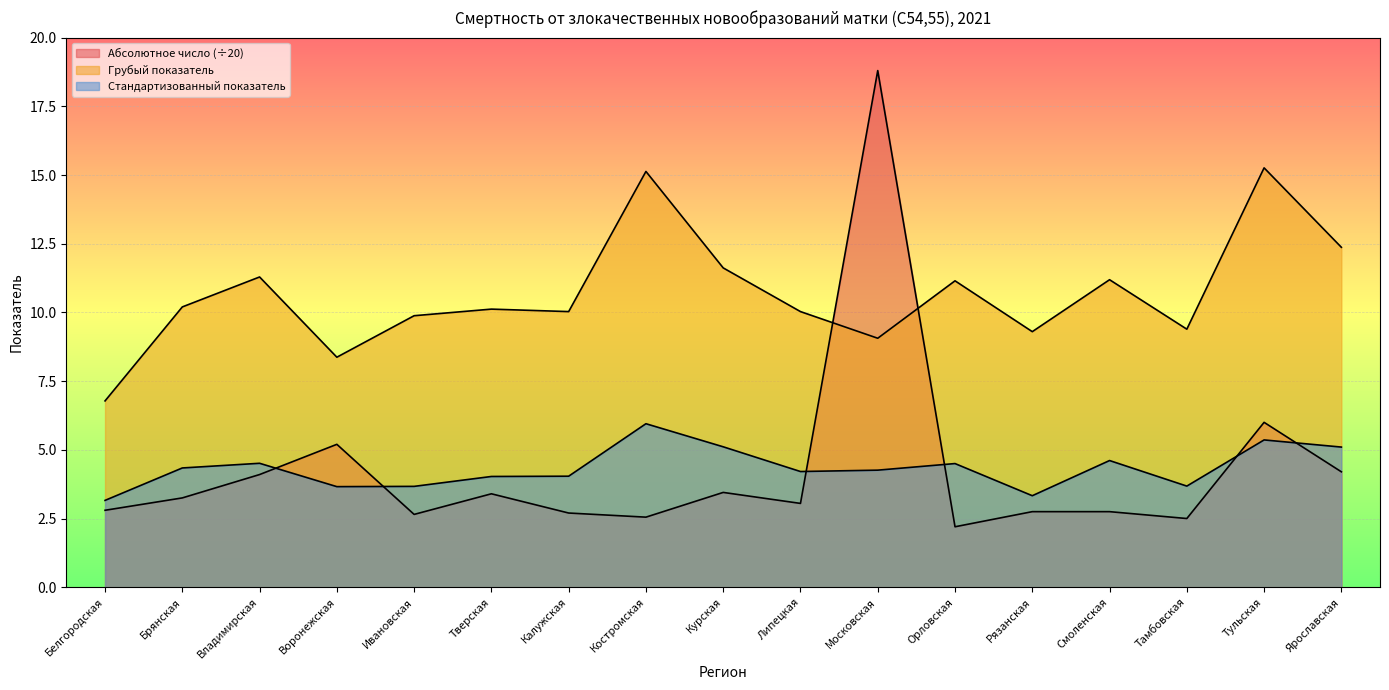

At which label does Абсолютное число first exceed 3?

Брянская